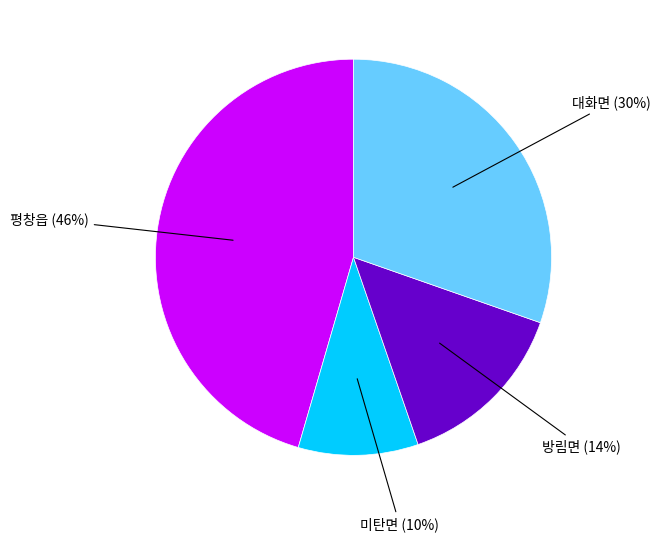

To the nearest percent, what is the difference between the largest and smallest slice percentages?

36%